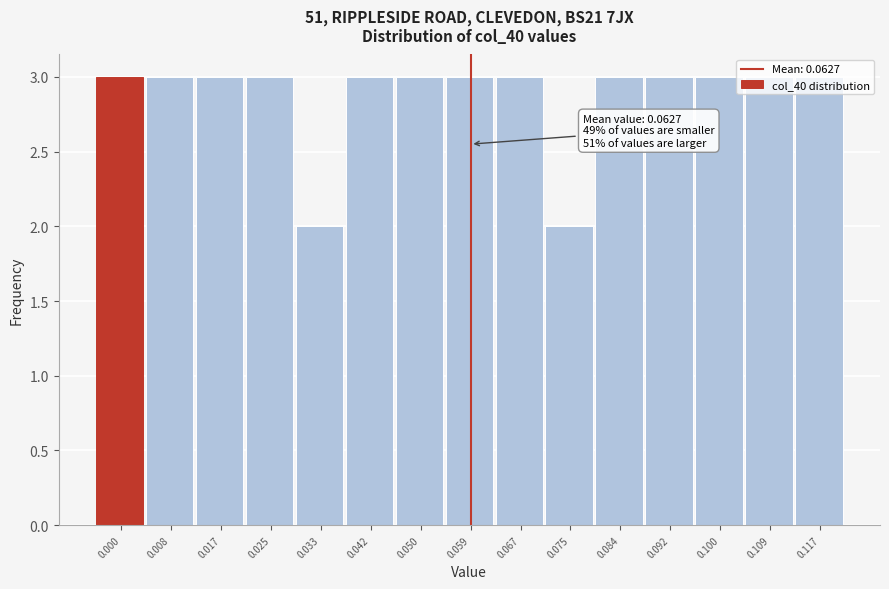

Approximately how many times larger is the value at 0.117 compared to 0.042?

1.0